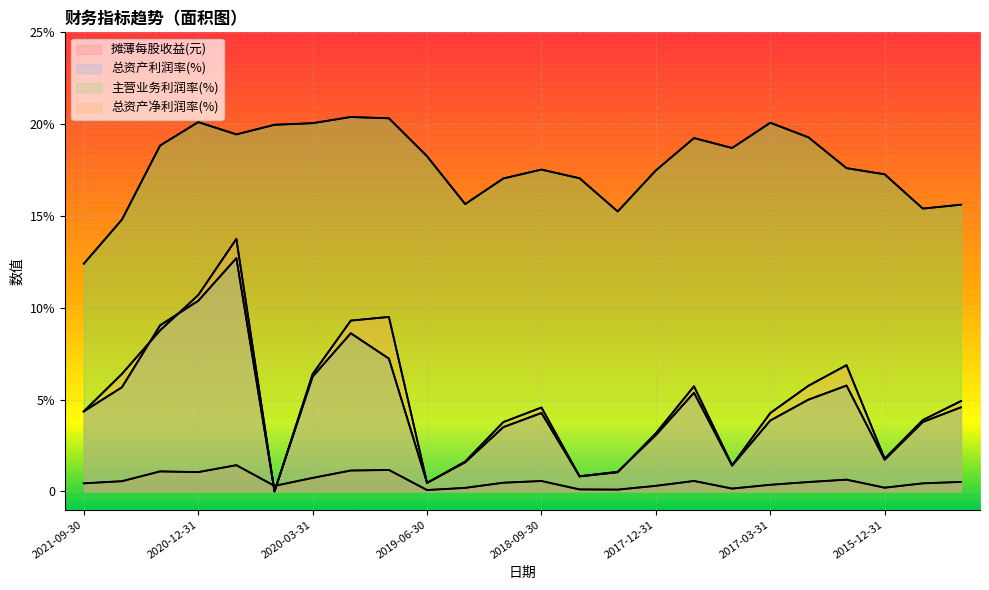

How many values in the 总资产净利润率(%) series exceed 4?

14